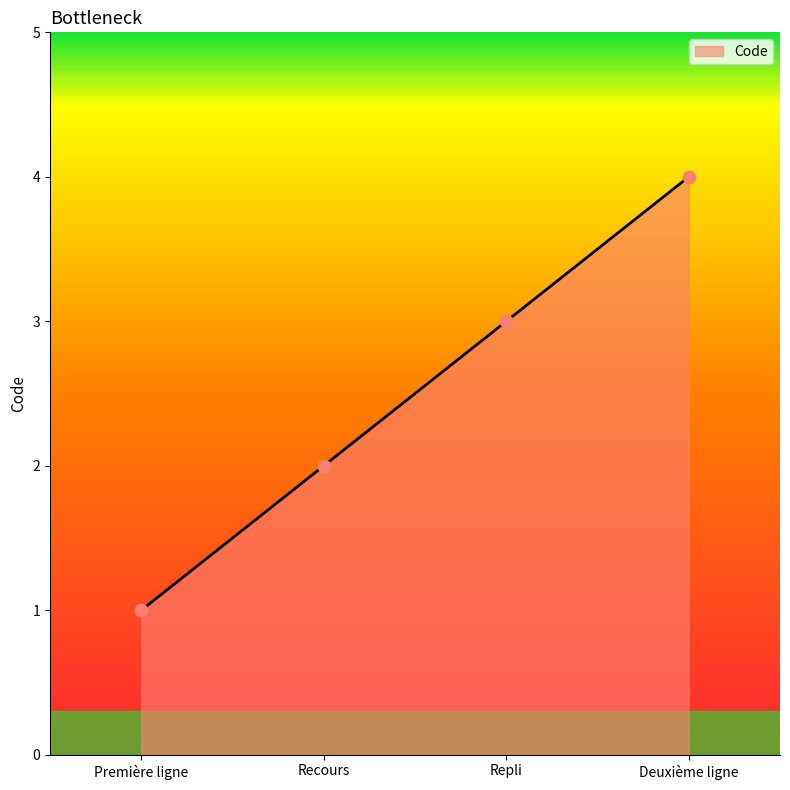

Approximately how many times larger is the value at Deuxième ligne compared to Première ligne?

4.0